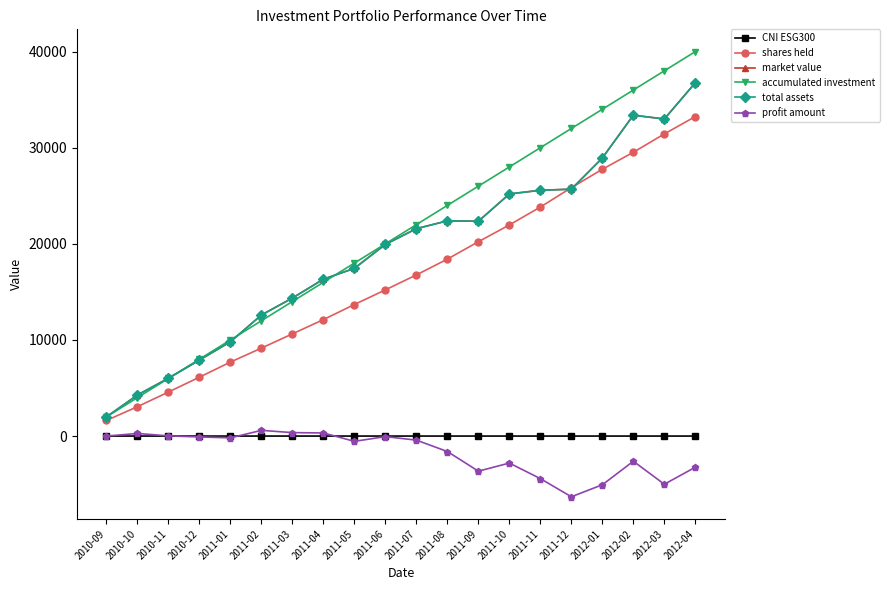

Does the chart have visible grid lines?

No